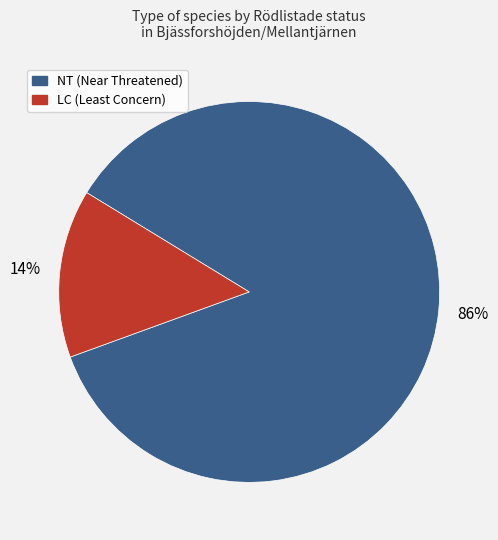

How many segments does this pie chart have?

2